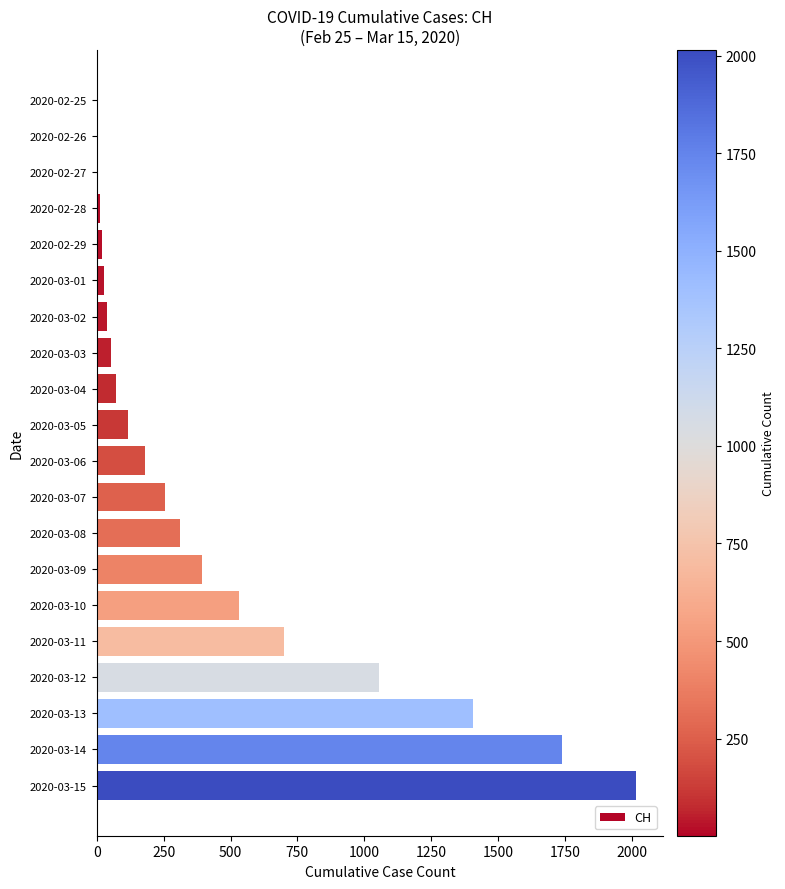

What is the ratio of the value at 2020-03-09 to the value at 2020-03-08?

1.3